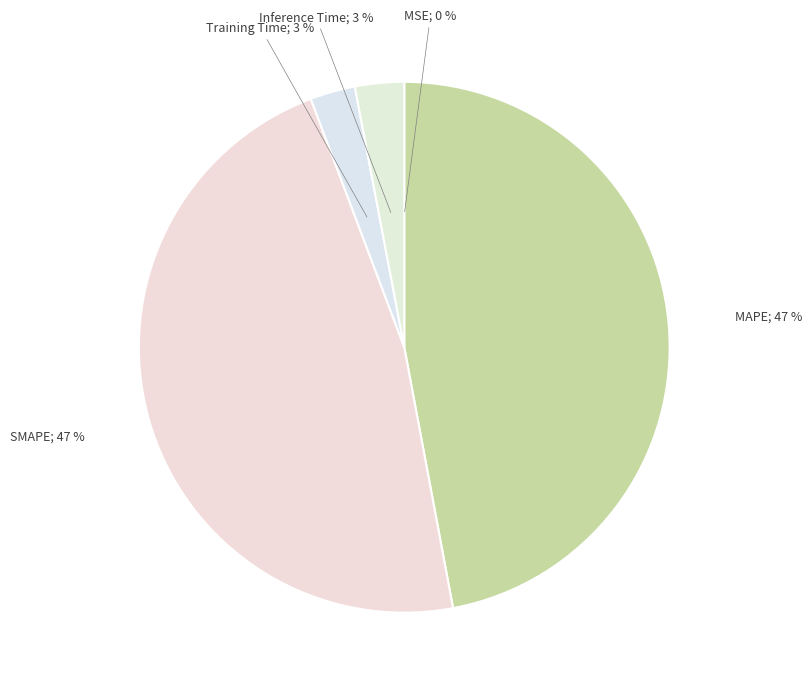

Count the number of slices in the pie.

5